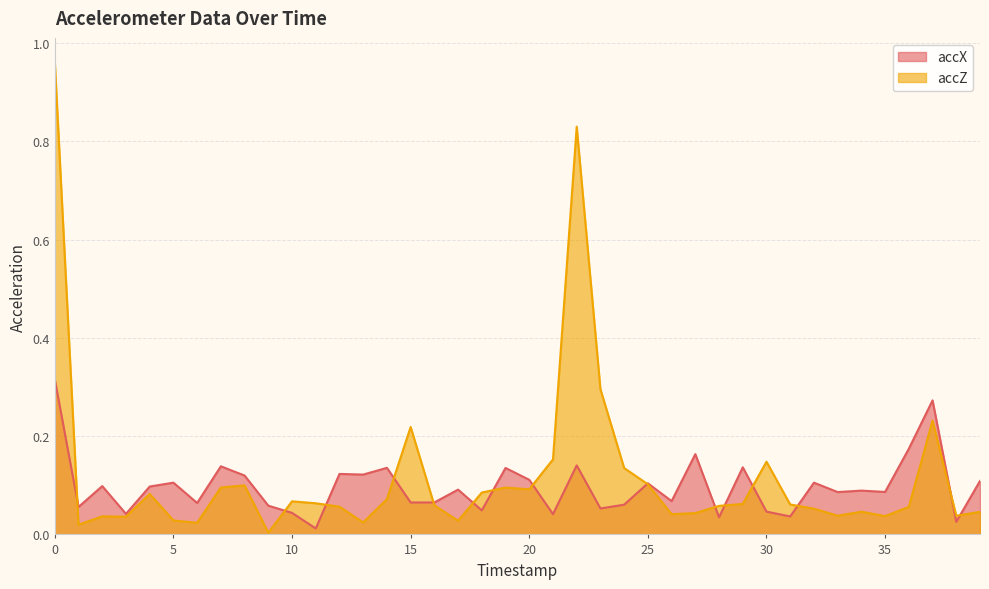

Which series has the largest range (max minus min)?

accZ